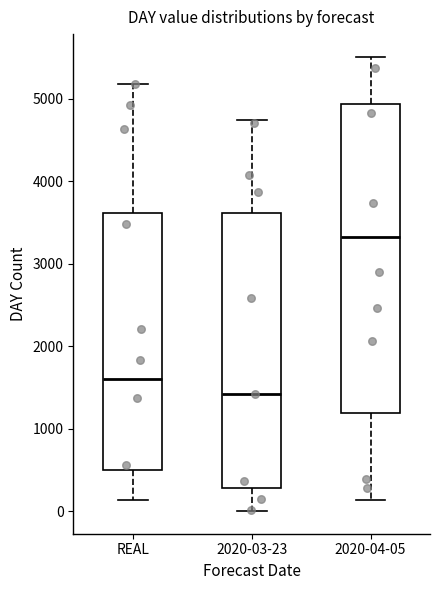

Comparing the boxes themselves (not the whiskers), which one is the tallest?

2020-04-05